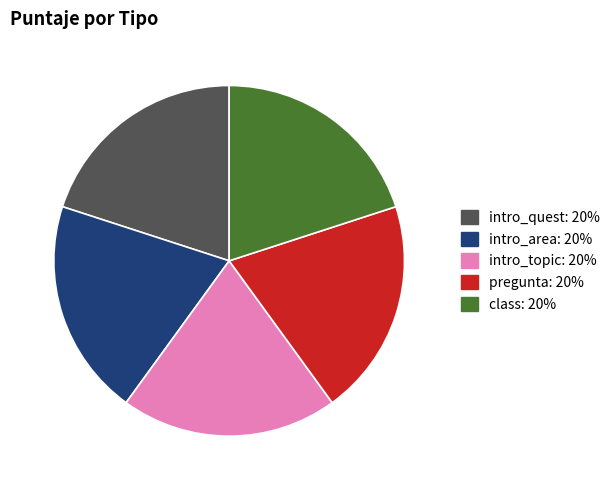

The class slice represents 20% of the pie. True or false?

True